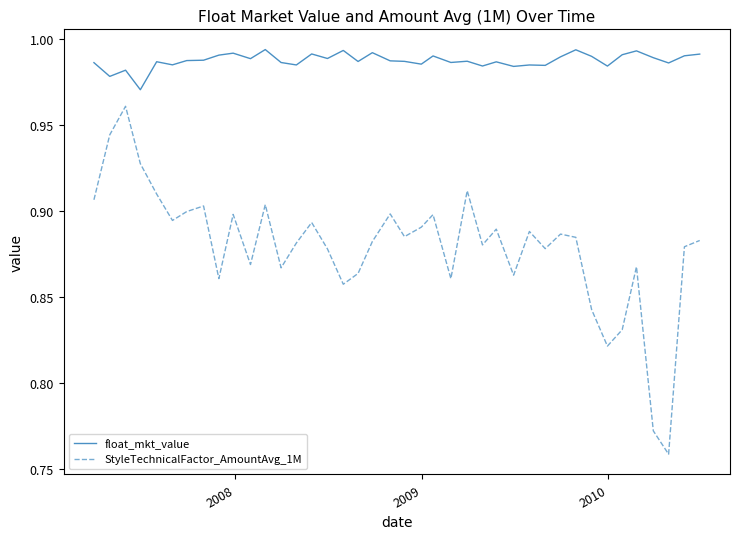

True or false: StyleTechnicalFactor_AmountAvg_1M and float_mkt_value cross at least once.

False